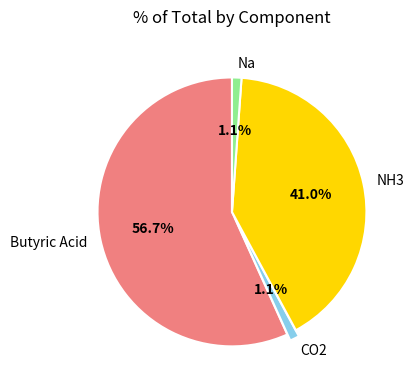

Do Na and Butyric Acid together represent more than half of the pie?

Yes